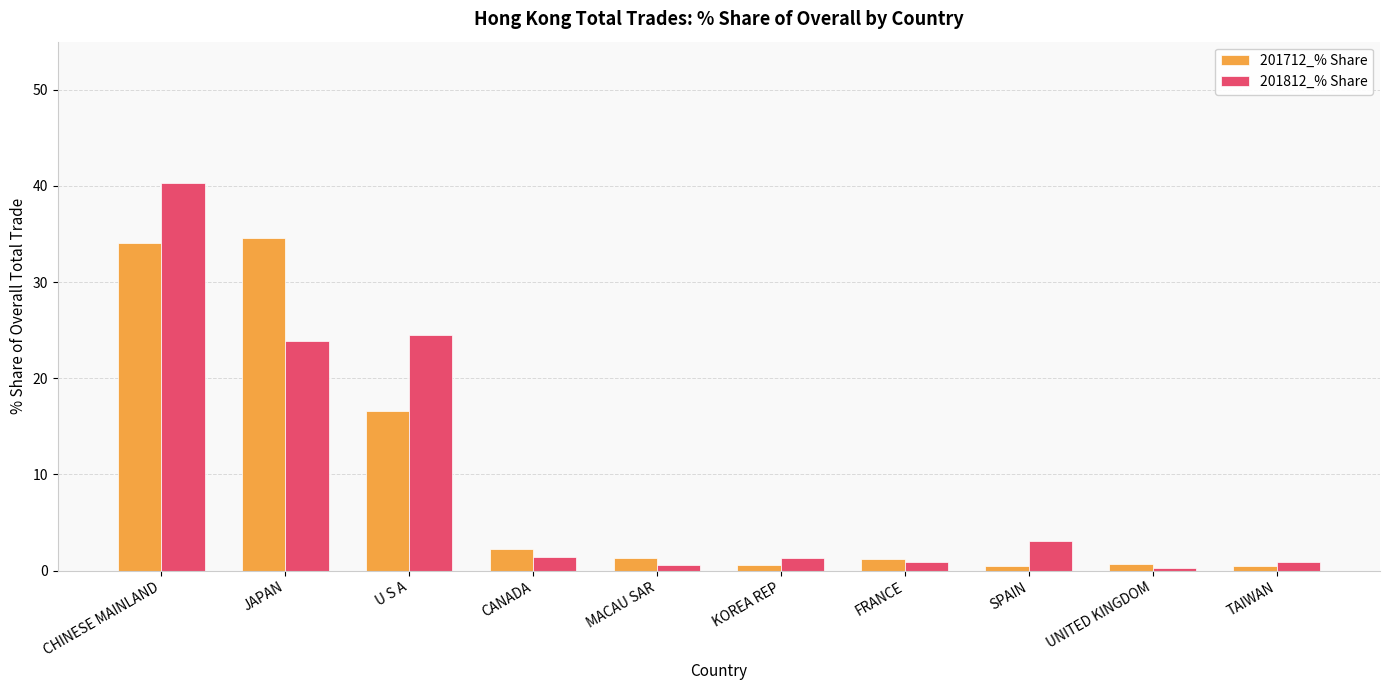

What is the difference between the highest and lowest values at JAPAN?

10.7